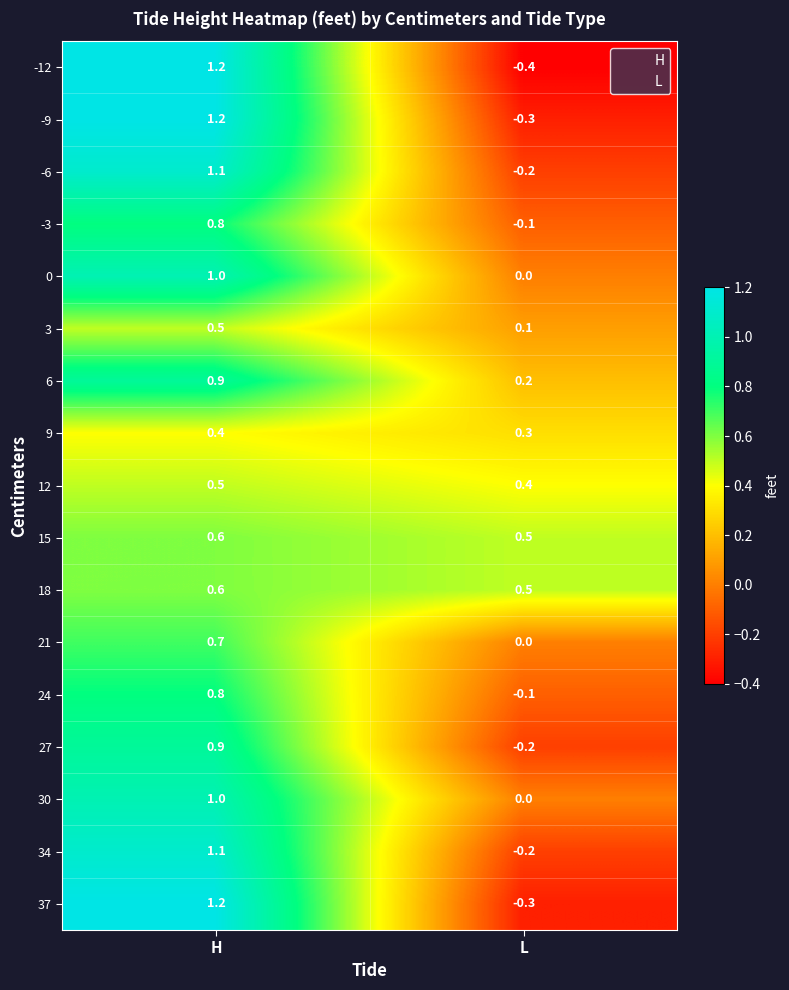

At which category is the sum across all series the highest?

H